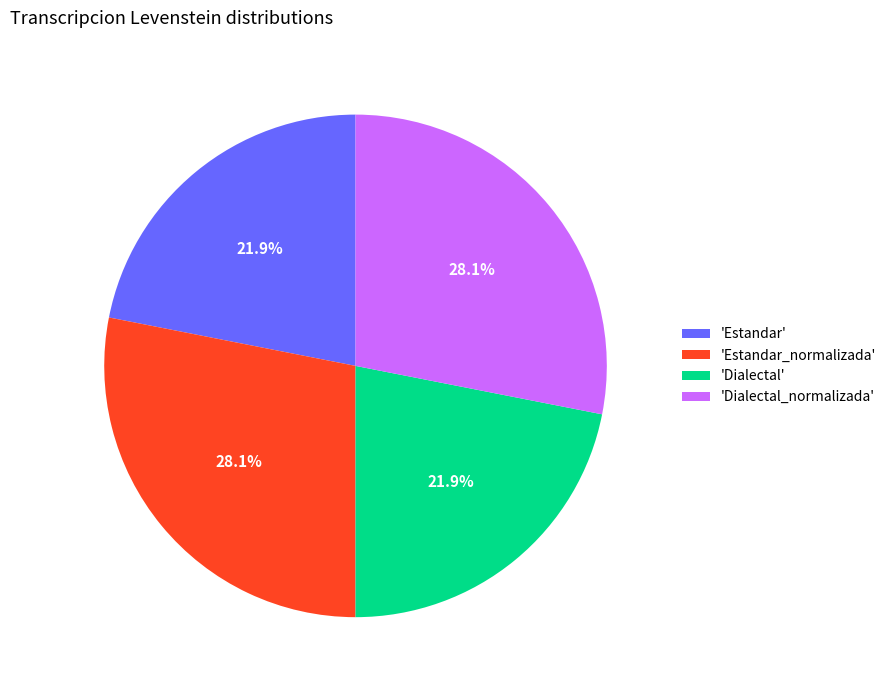

To the nearest percent, what is the difference between the largest and smallest slice percentages?

6%